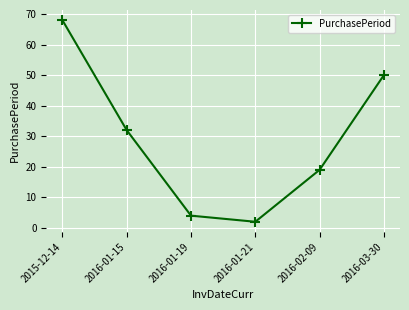

The chart shows a value of 32 at 2016-01-15. True or false?

True